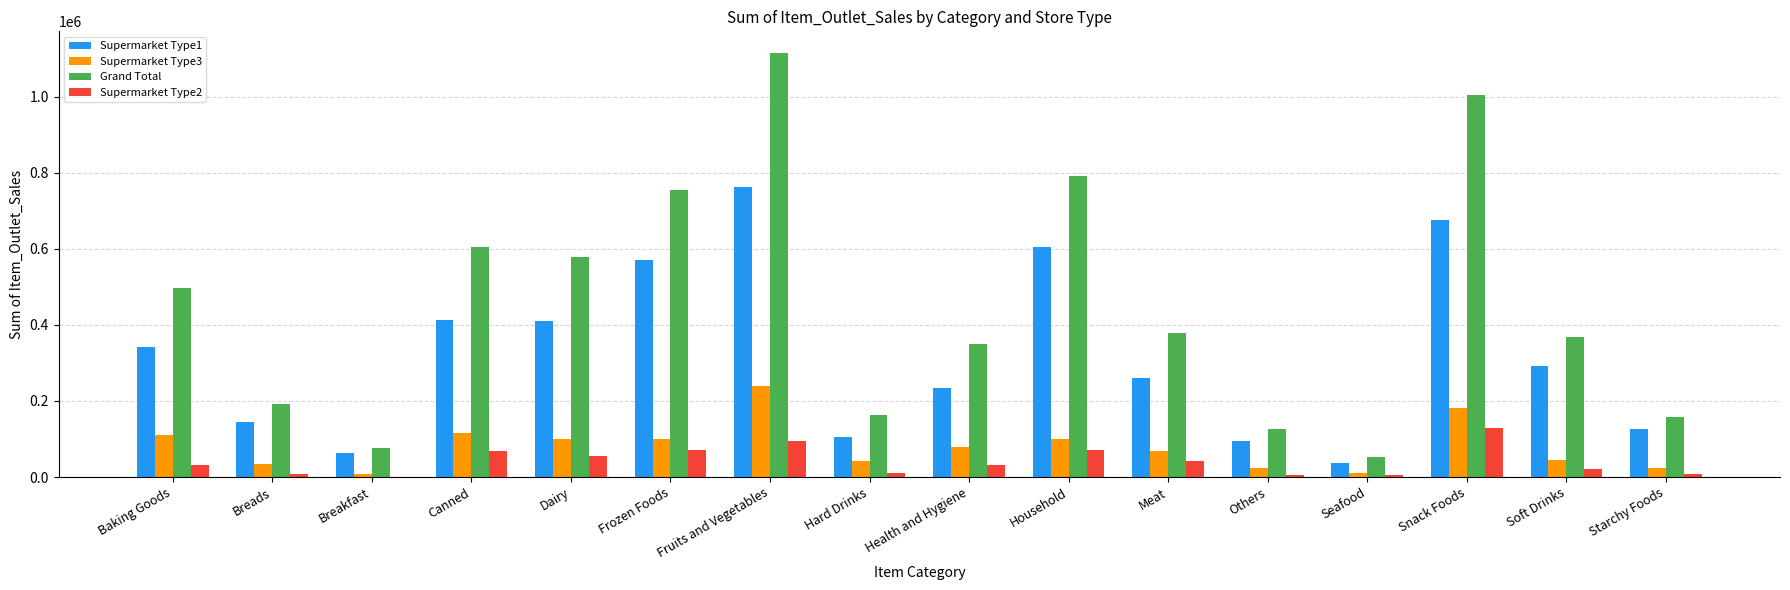

Which label corresponds to the largest value in the chart?

Fruits and Vegetables